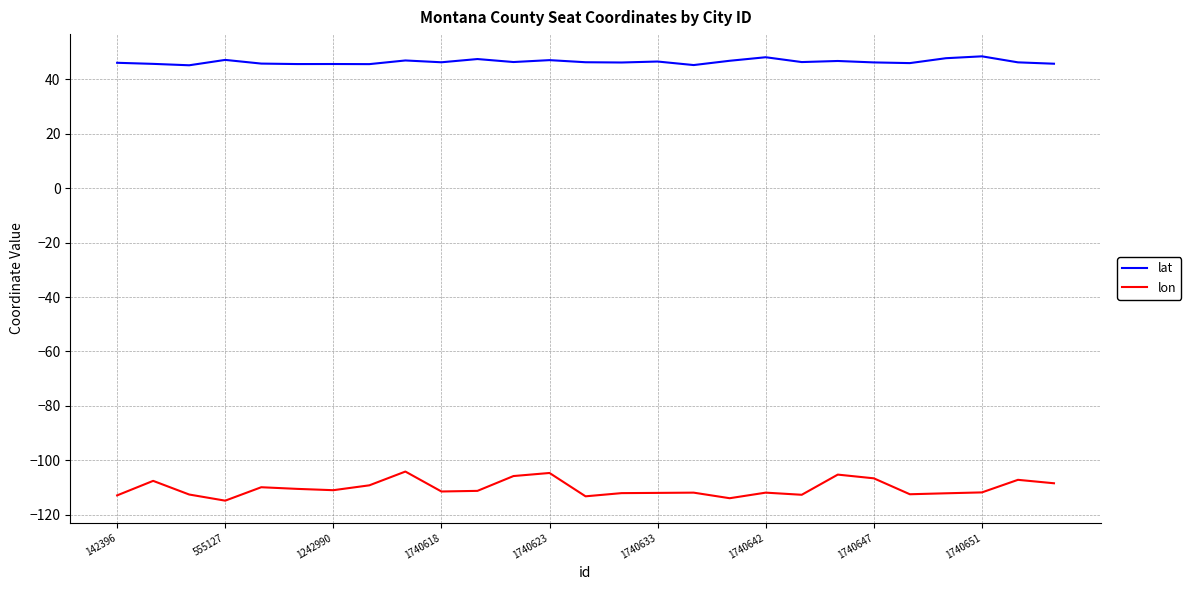

What is the lowest value of the lat series?

45.2